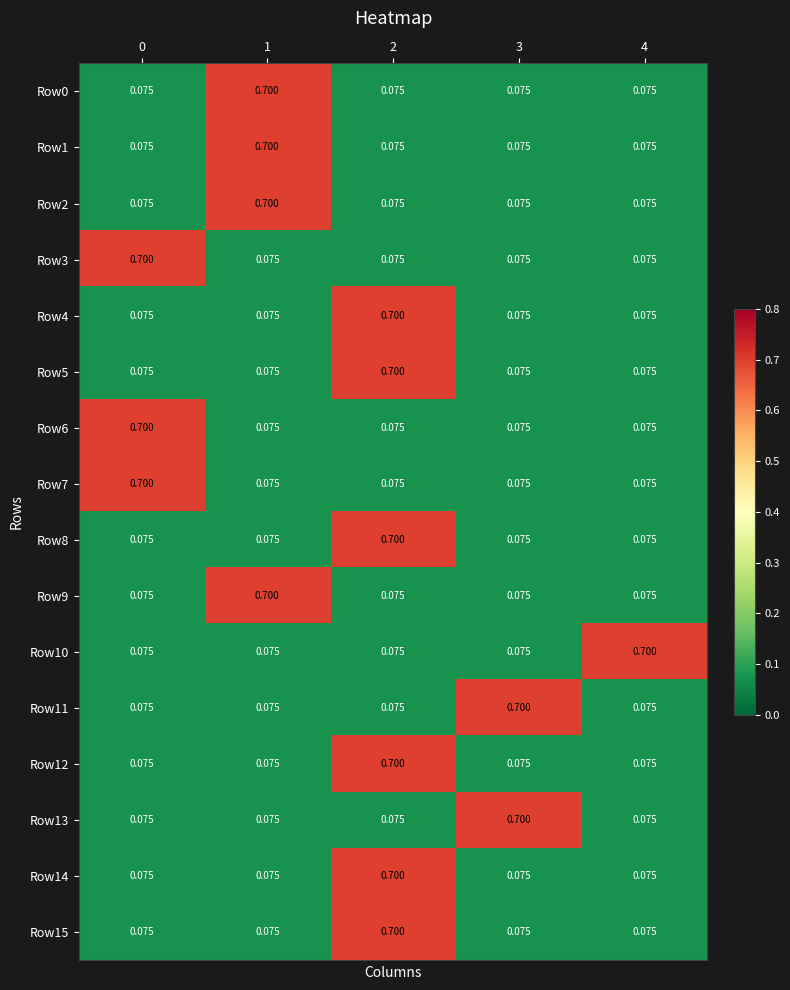

Count the number of categories in the chart.

5